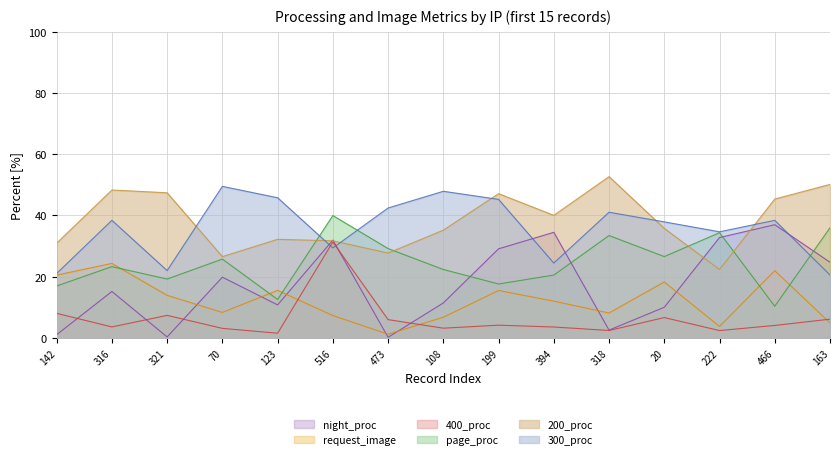

At which category does 400_proc reach its first local peak?

321